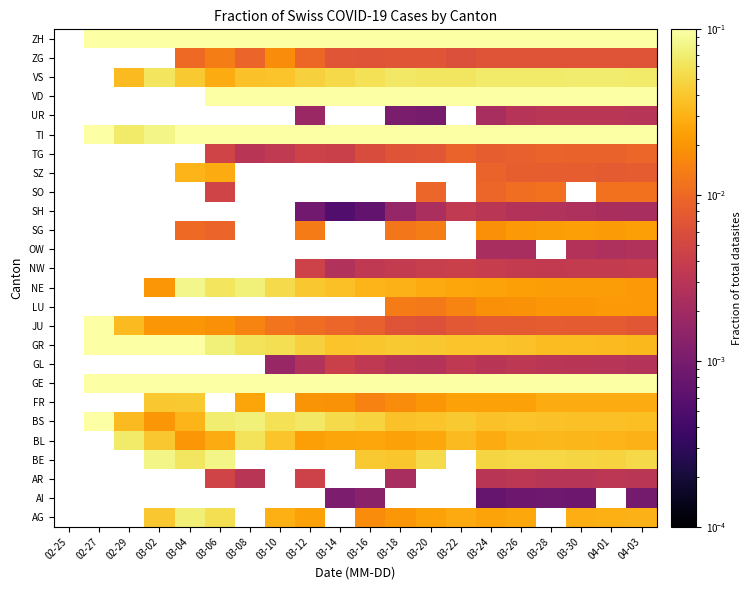

What is the difference between the highest and lowest values at 03-12?

0.2